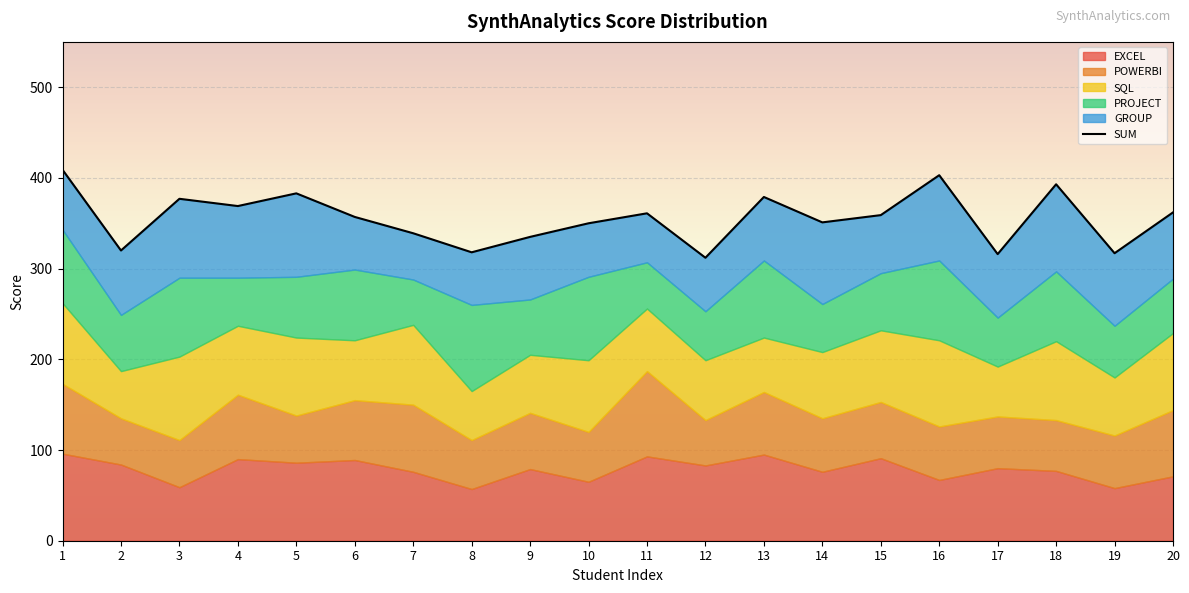

Reading left to right, extract all data points from this chart.

409	320	377	369	383	357	339	318	335	350	361	312	379	351	359	403	316	393	317	362